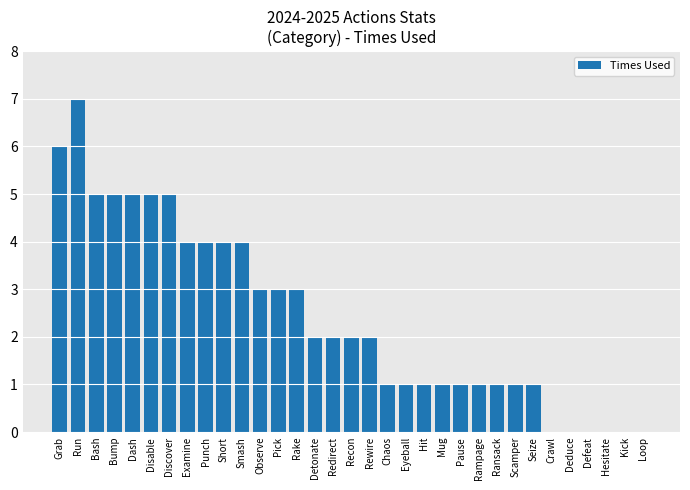

What is the sum of the values at Chaos and Rake?

4